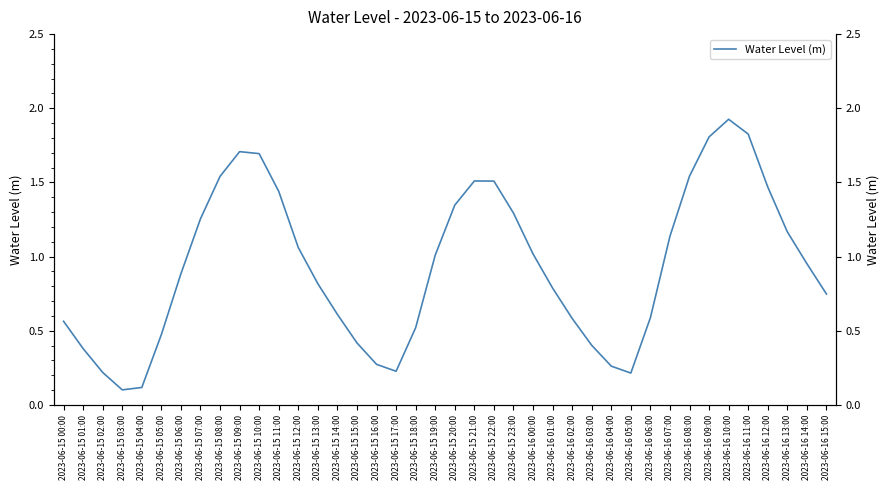

How many points are higher than both their immediate neighbors (excluding endpoints)?

3